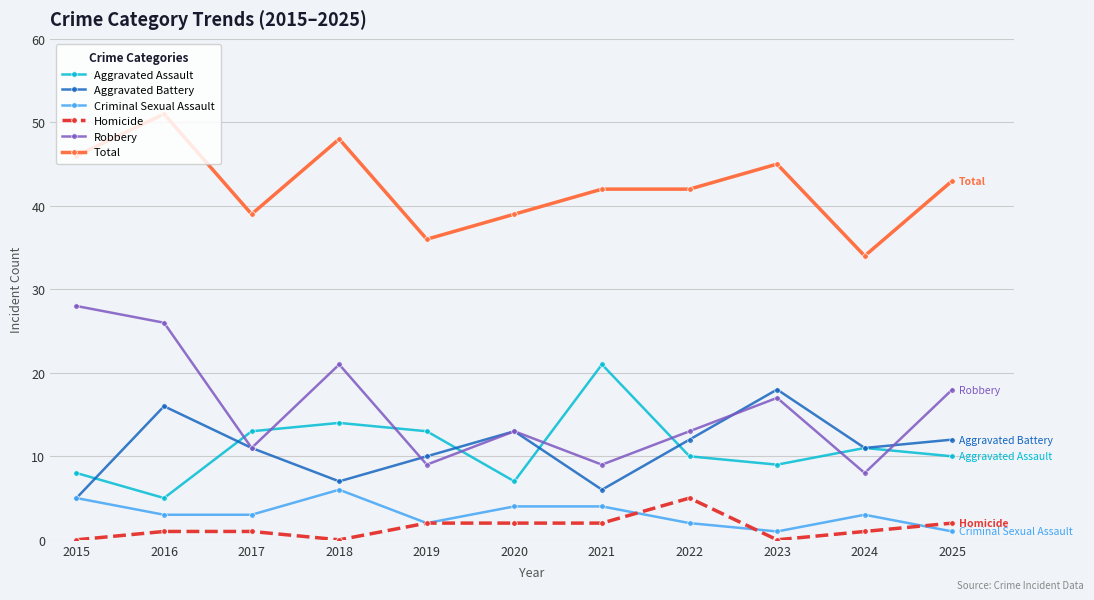

What is the approximate value of Robbery at 2015?

28